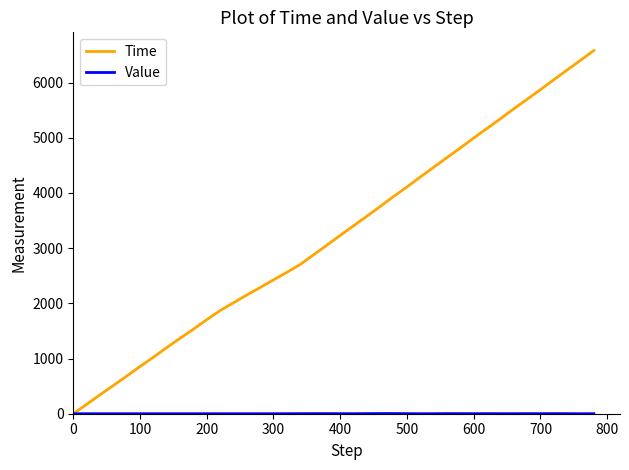

What is the maximum value shown in the chart?

6580.6